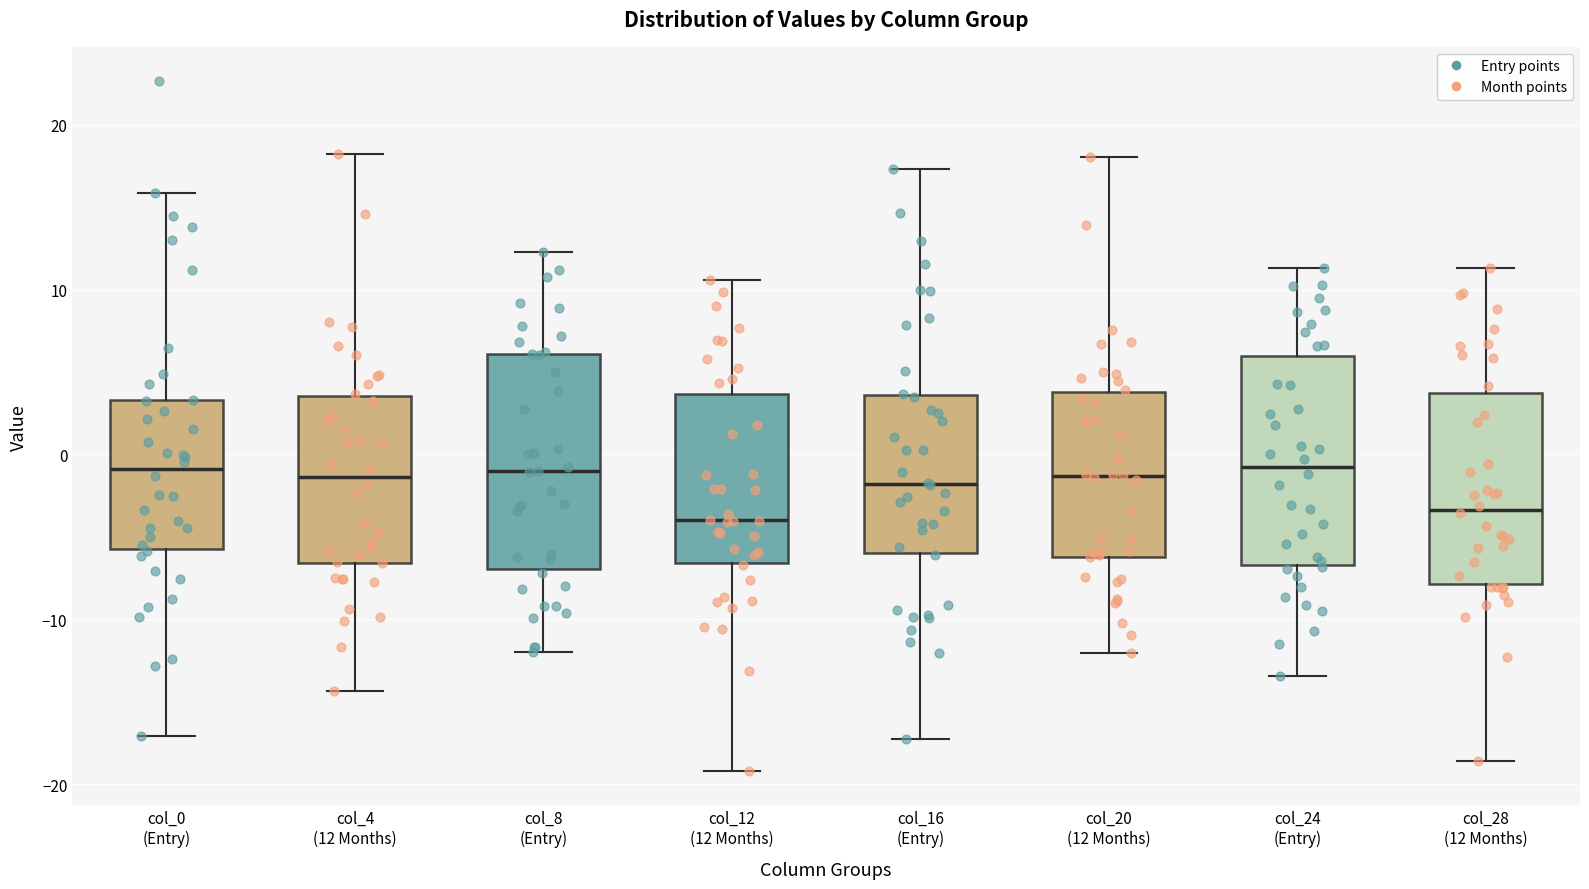

Where is the lower edge of the box for col_8 (Entry) on the y-axis? The values are not printed on the chart, so give them approximately, as read against the axis.

-7